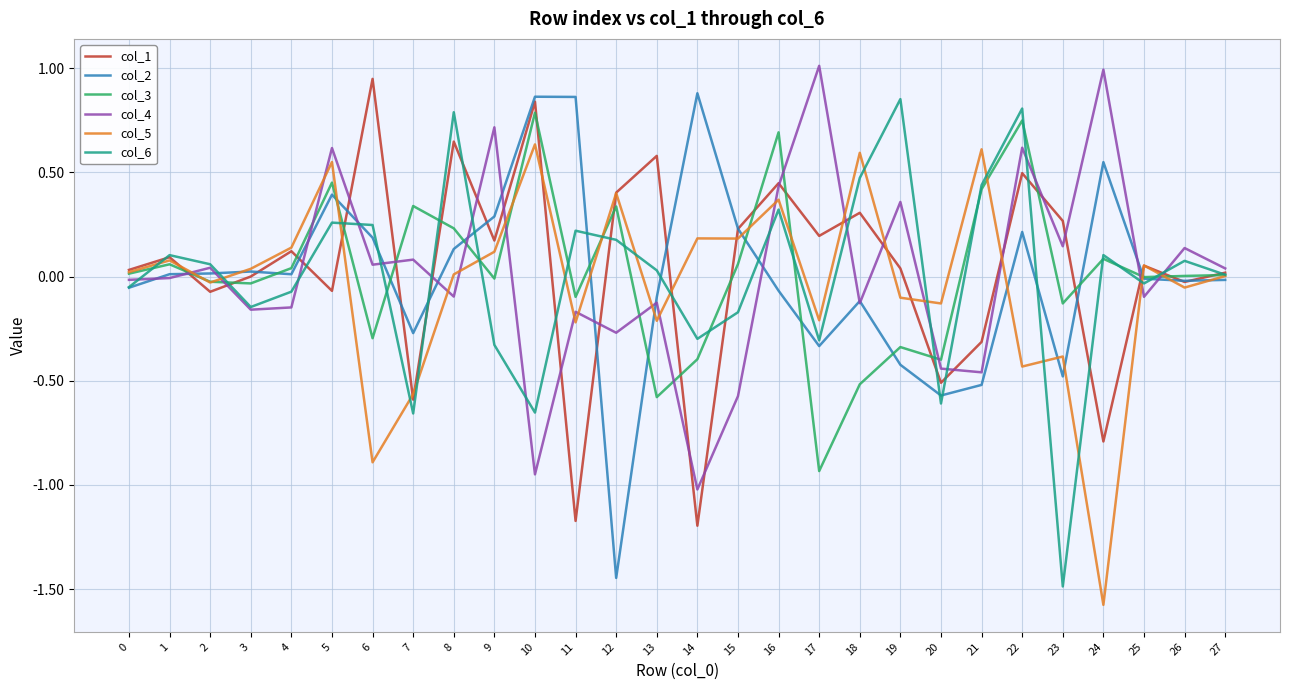

How many categories are shown in the chart?

28